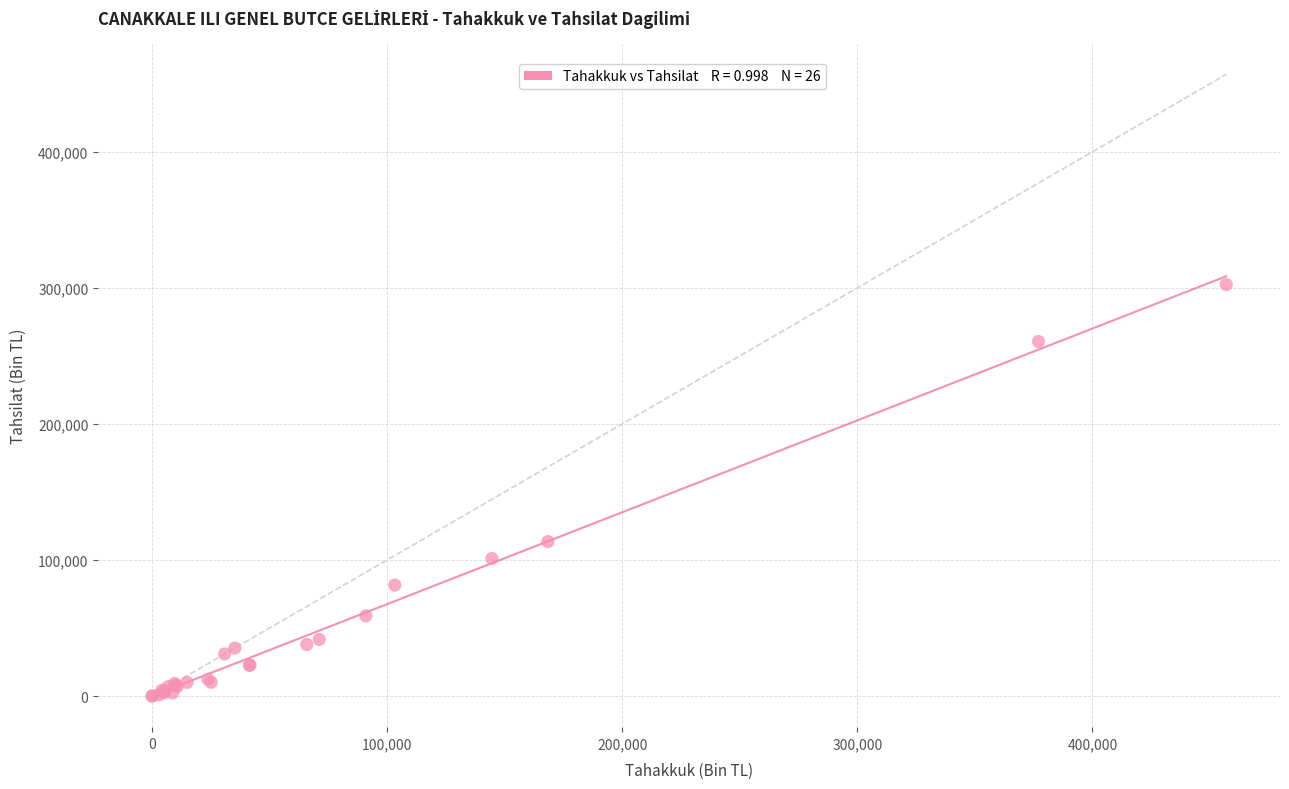

What Y value in the scatter plot is closest to 151214?

113541